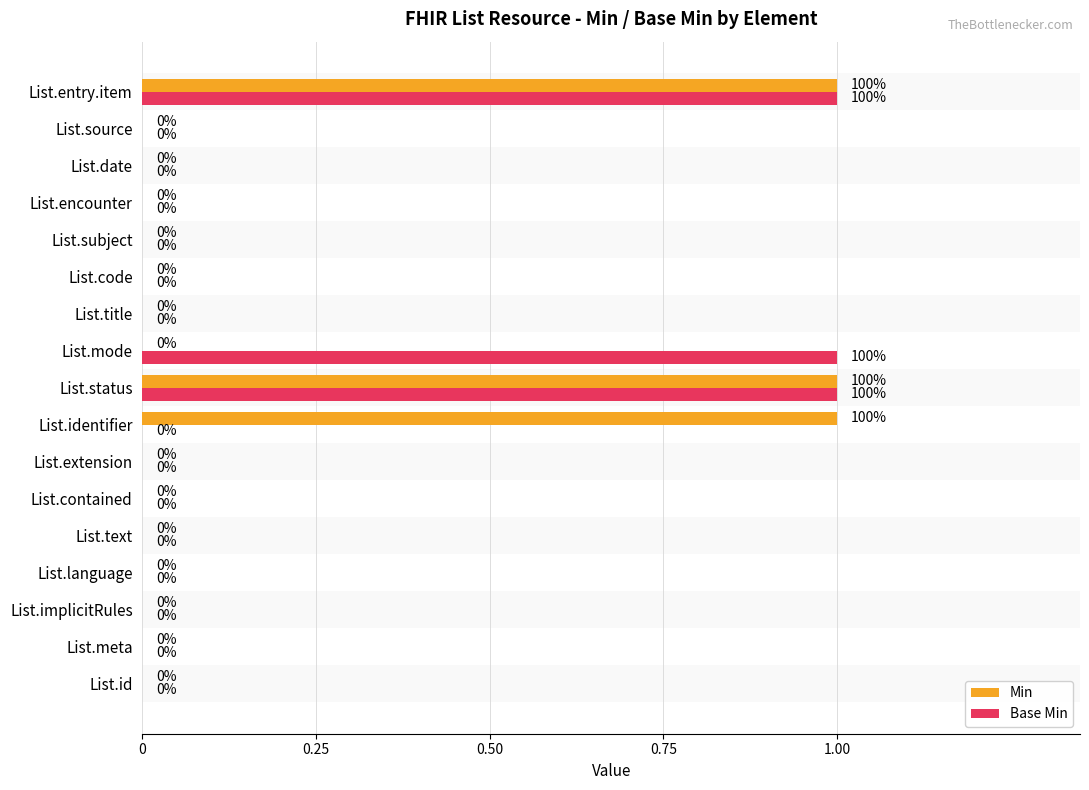

Is the value of Base Min at List.mode greater than the value of Min at List.title?

Yes